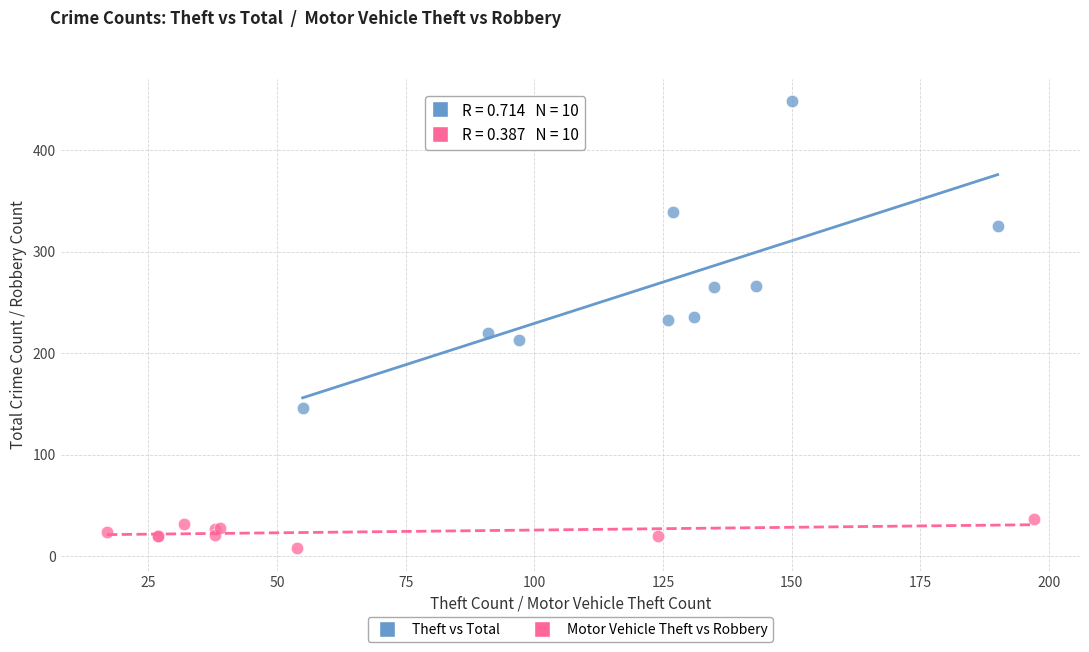

Which series has the widest spread of Y values?

Theft vs Total